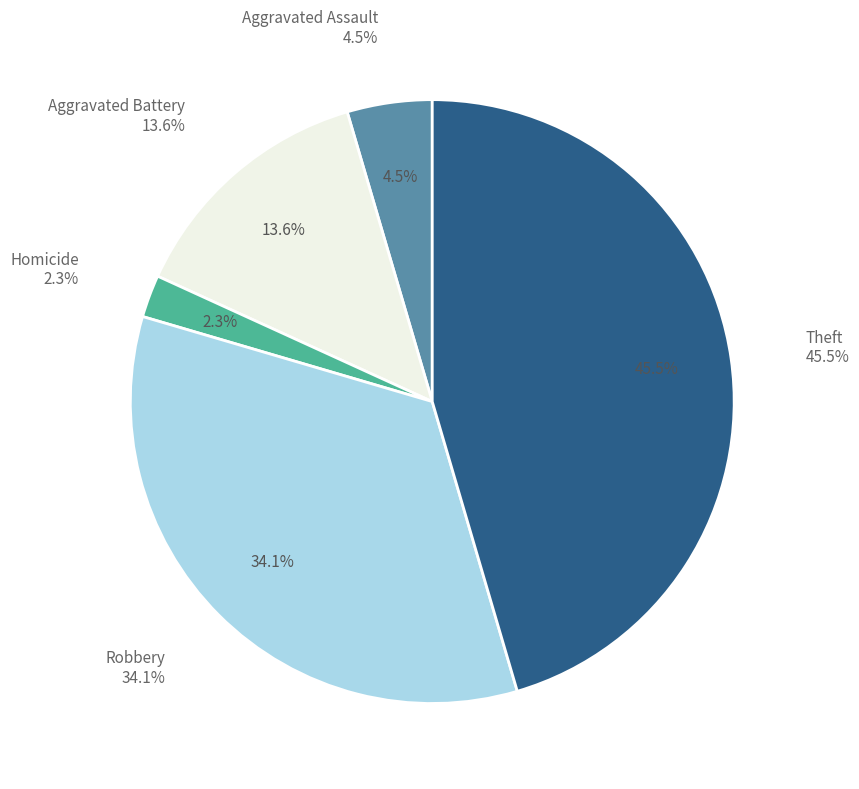

Is Aggravated Assault the majority of the pie?

No